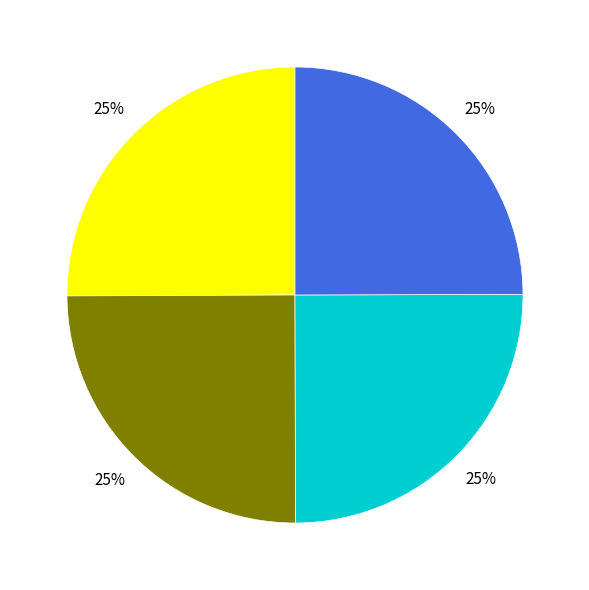

Does any single category account for the majority?

No